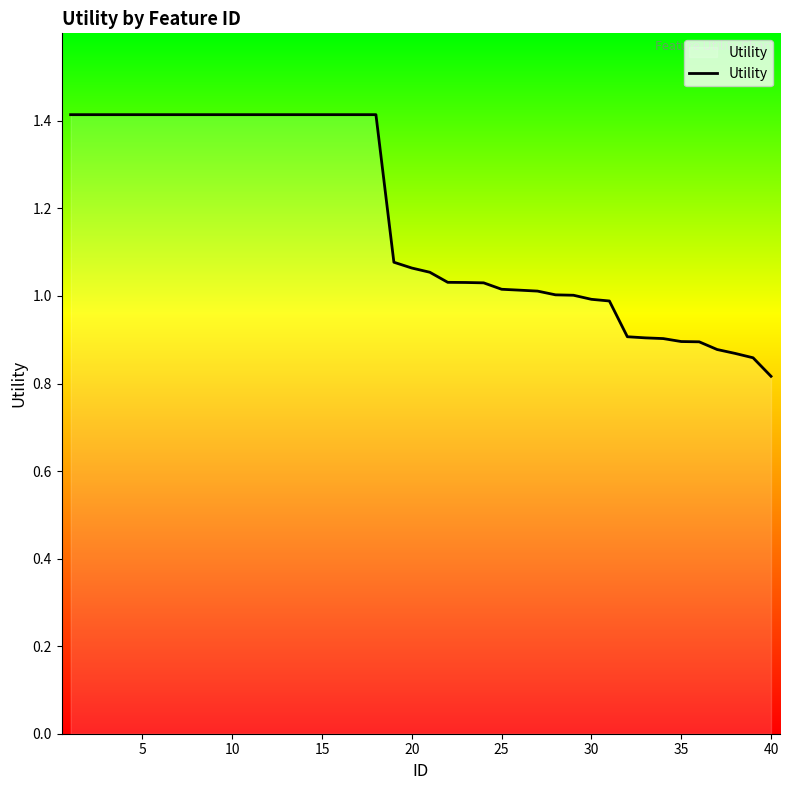

What is the maximum value shown in the chart?

1.4